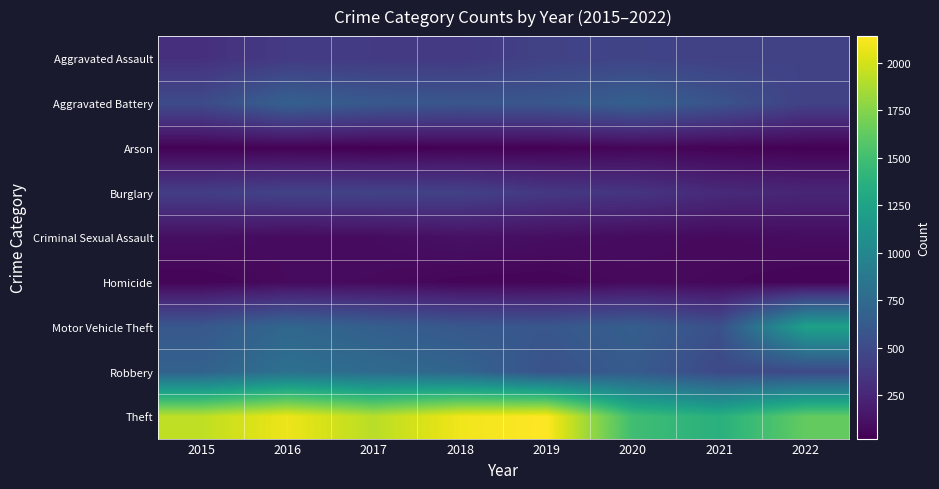

Is the value of Burglary at 2019 greater than the value of Criminal Sexual Assault at 2020?

Yes